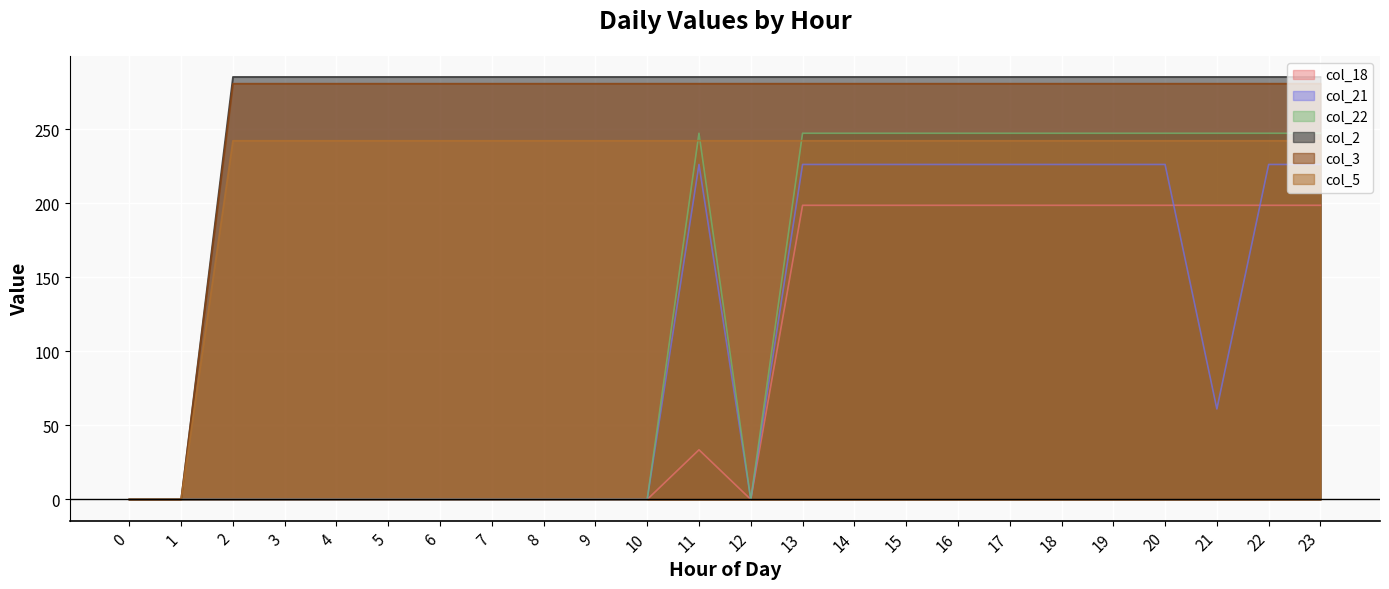

True or false: col_21 has a value of 77.0 at 7.

False